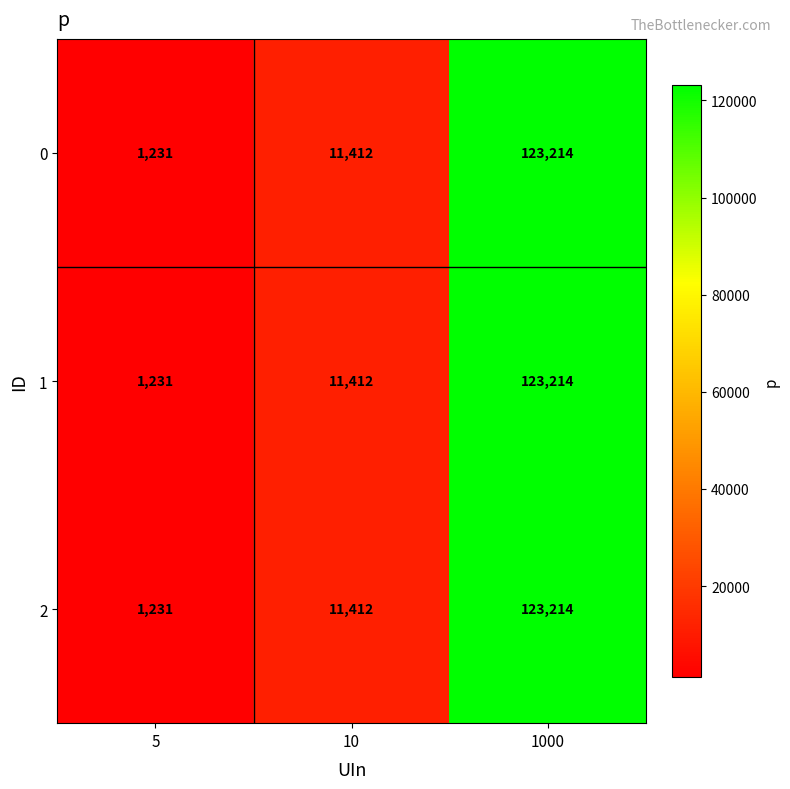

Count the number of data series in this chart.

3